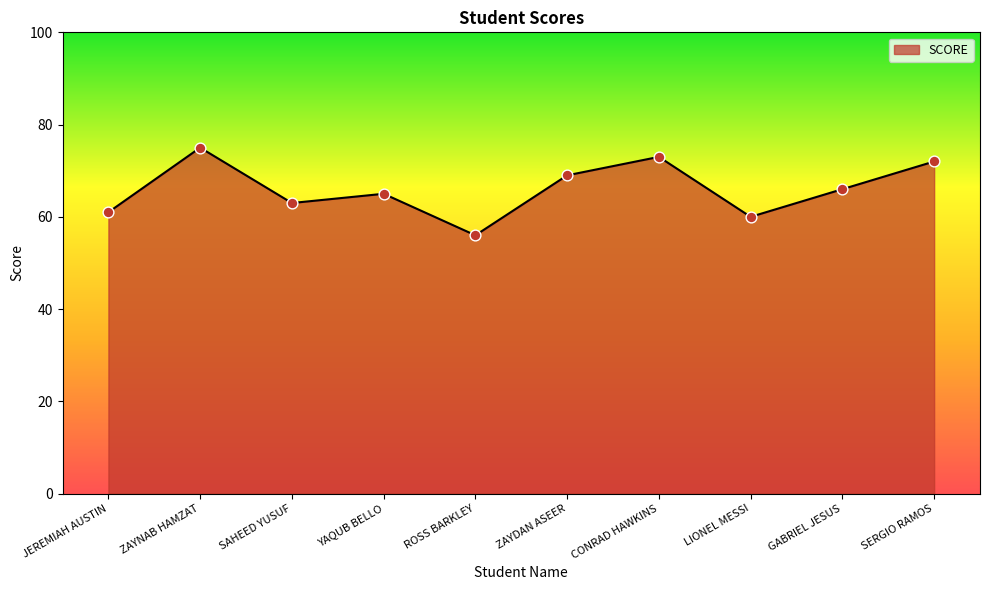

What is the ratio of the value at ZAYDAN ASEER to the value at CONRAD HAWKINS?

0.9